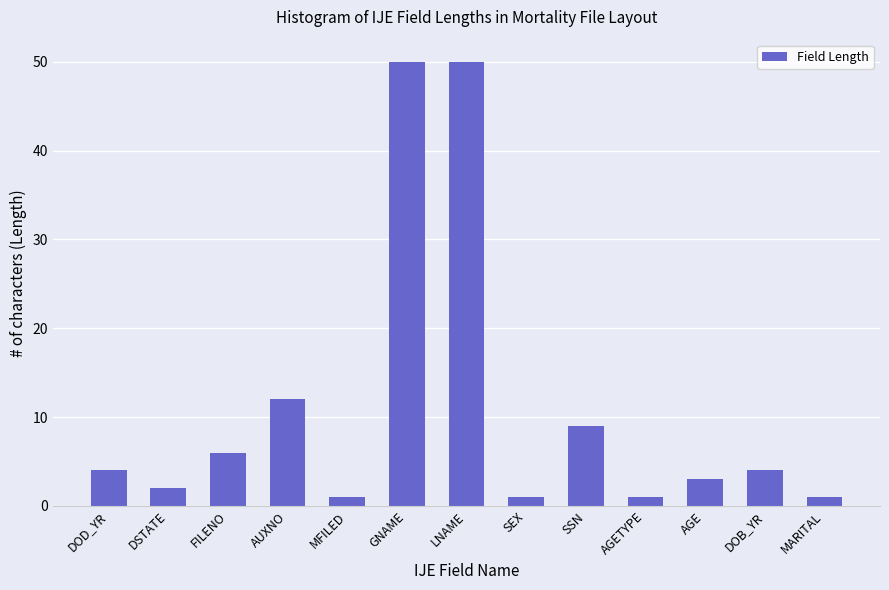

What is the difference between the maximum and minimum values?

49